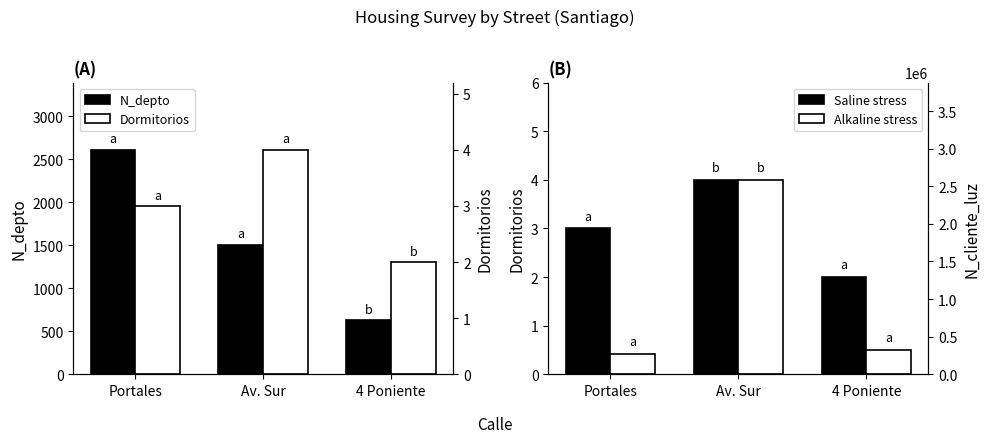

Is it true that Dormitorios (Saline) equals 3.4 at 4 Poniente?

False